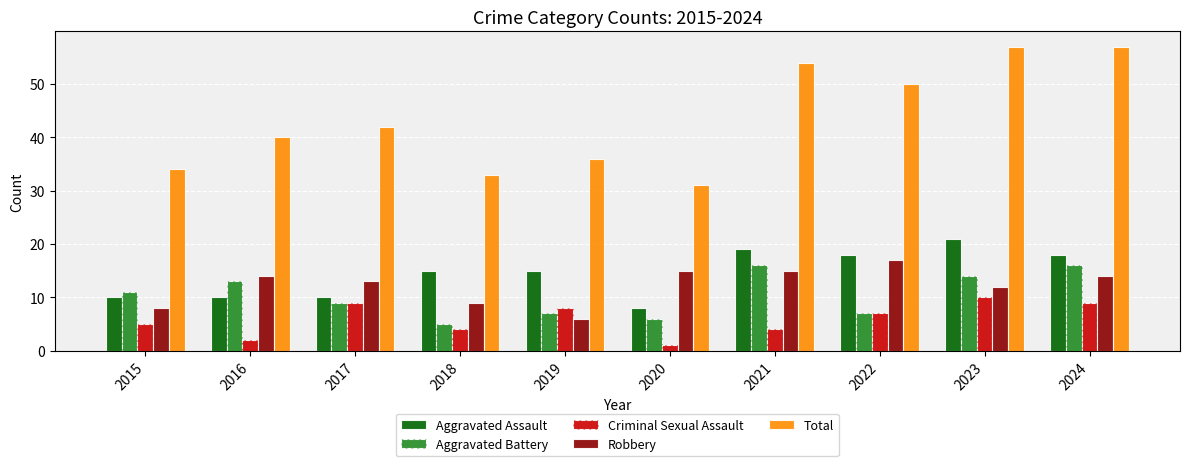

Is it true that Total equals 33 at 2018?

True